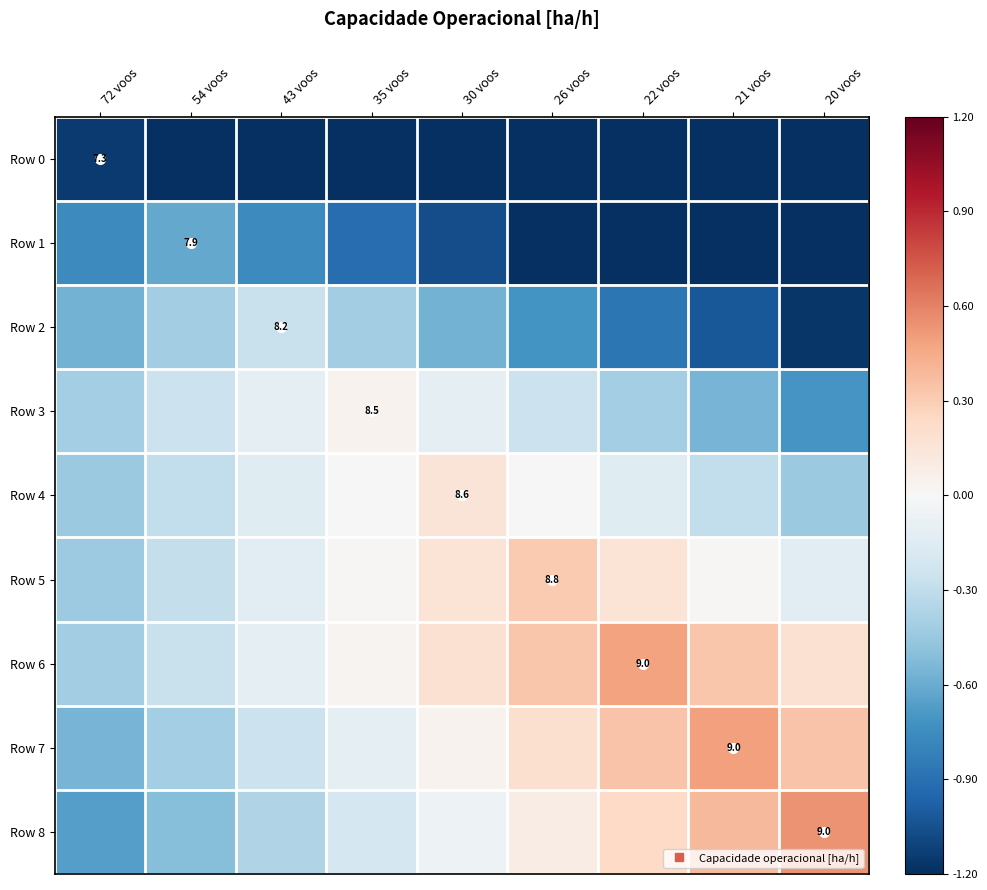

Is the value of Row 3 at 35 voos greater than the value of Row 7 at 30 voos?

Yes